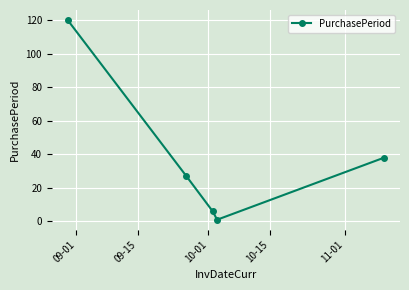

What is the difference between the maximum and minimum values?

119